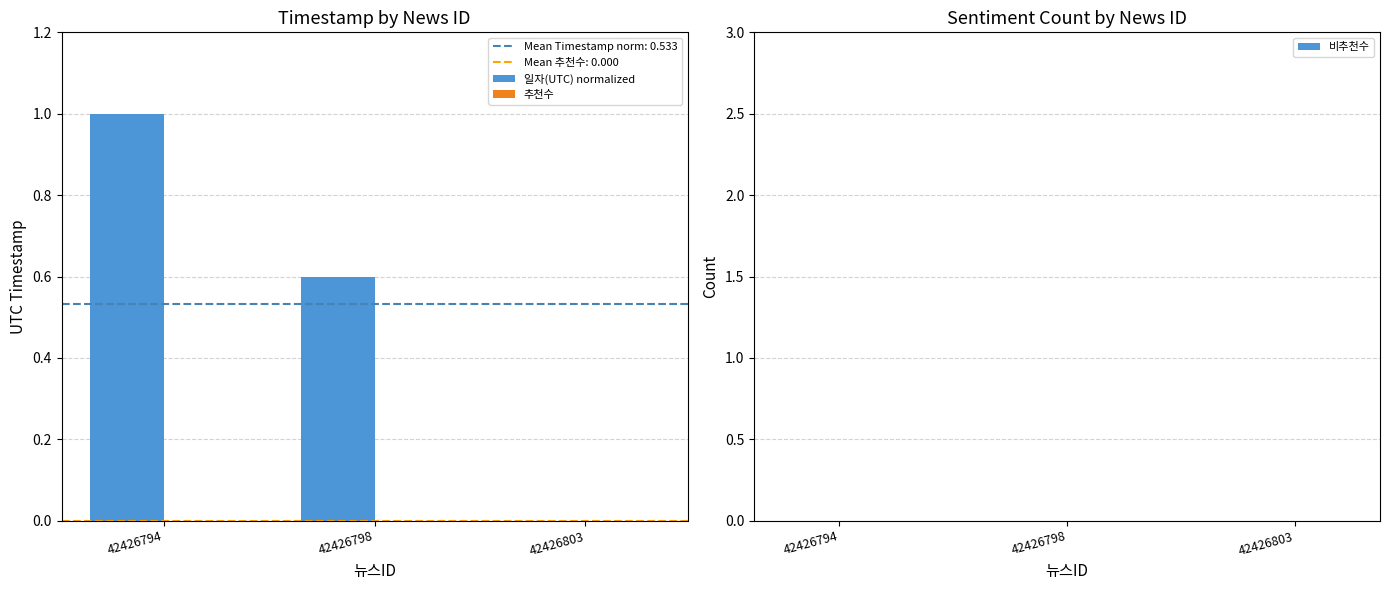

Reading right to left, extract all data points from this chart.

42426803=0.0	42426798=0.6	42426794=1.0